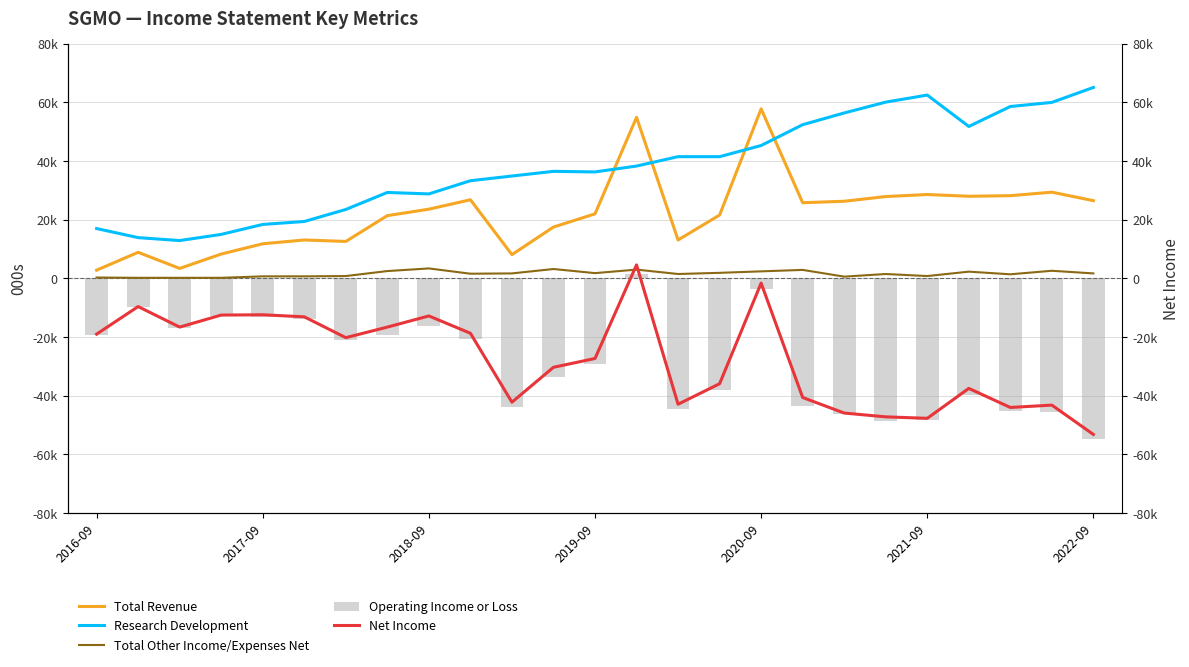

How many data points in Operating Income or Loss are less than -29200?

12